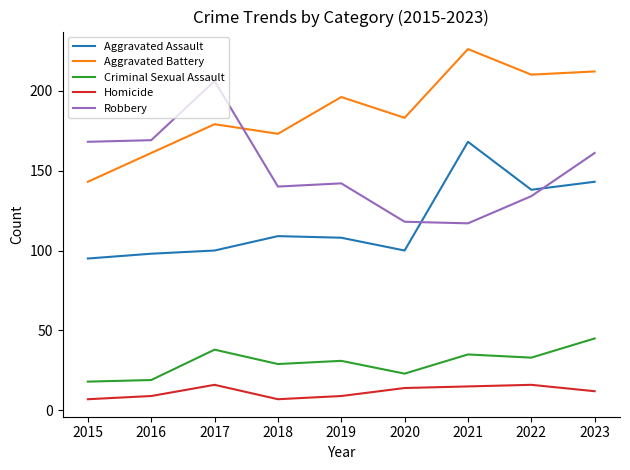

Is it true that Robbery equals 164 at 2021?

False